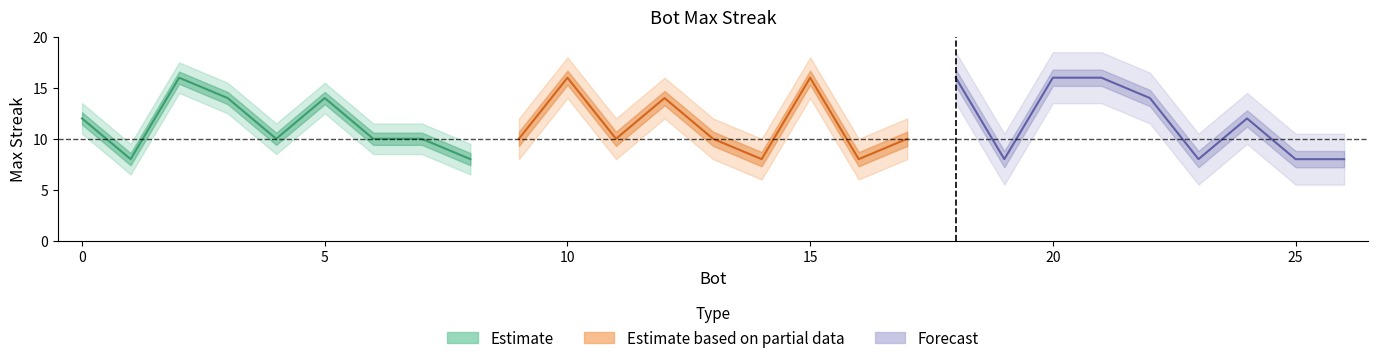

What is the sum of the values at 2 and 11?

26